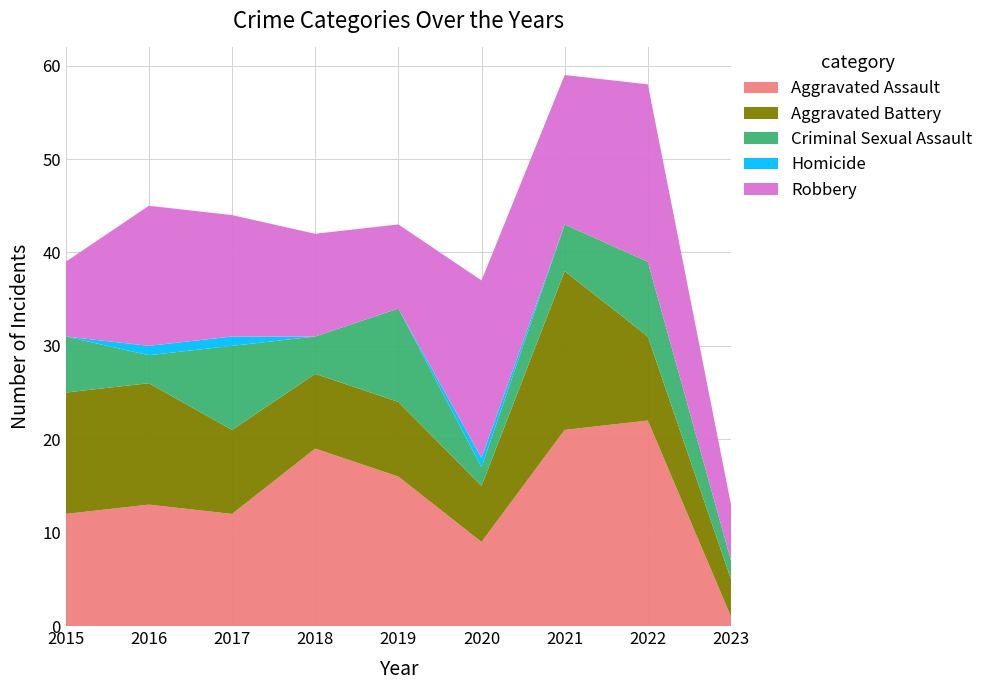

Reading left to right, transcribe all the data shown in this chart.

Aggravated Assault: 12	13	12	19	16	9	21	22	1
Aggravated Battery: 13	13	9	8	8	6	17	9	4
Criminal Sexual Assault: 6	3	9	4	10	2	5	8	2
Homicide: 0	1	1	0	0	1	0	0	0
Robbery: 8	15	13	11	9	19	16	19	6